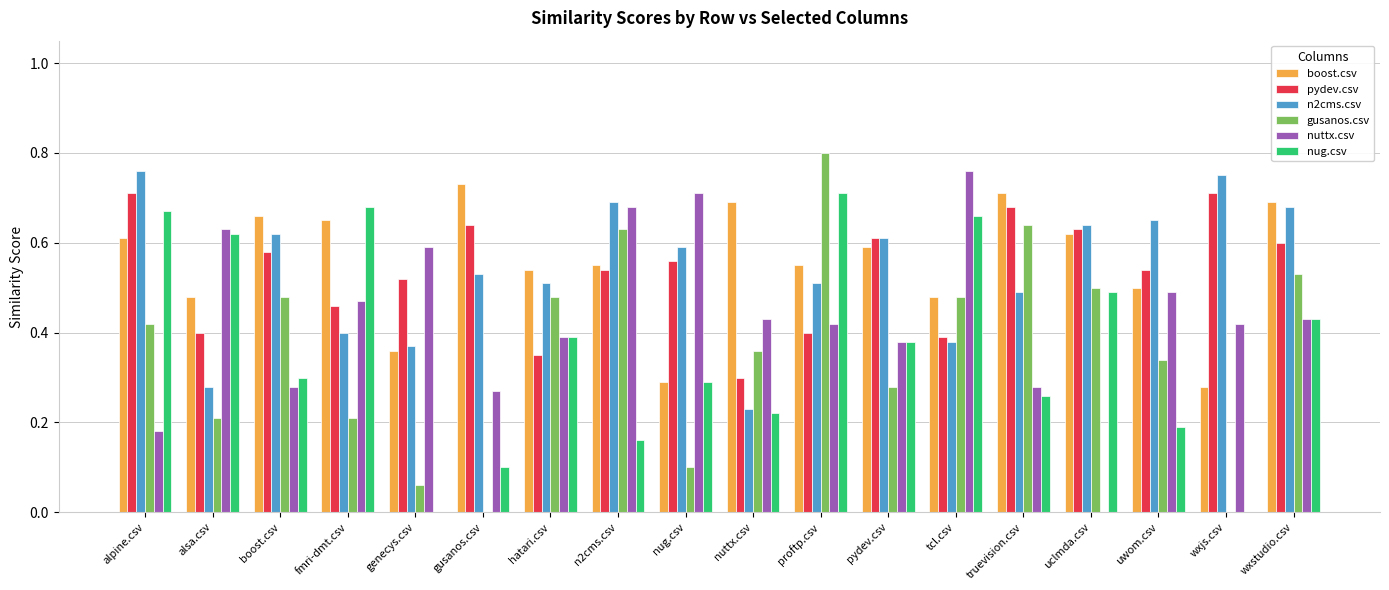

The n2cms.csv series shows 0.1 at fmri-dmt.csv. True or false?

False